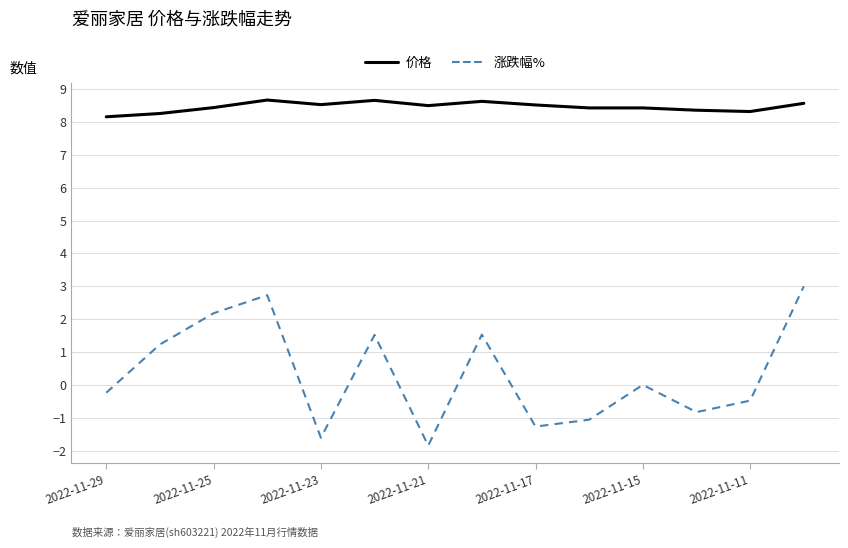

True or false: 价格 and 涨跌幅% intersect in this chart.

False